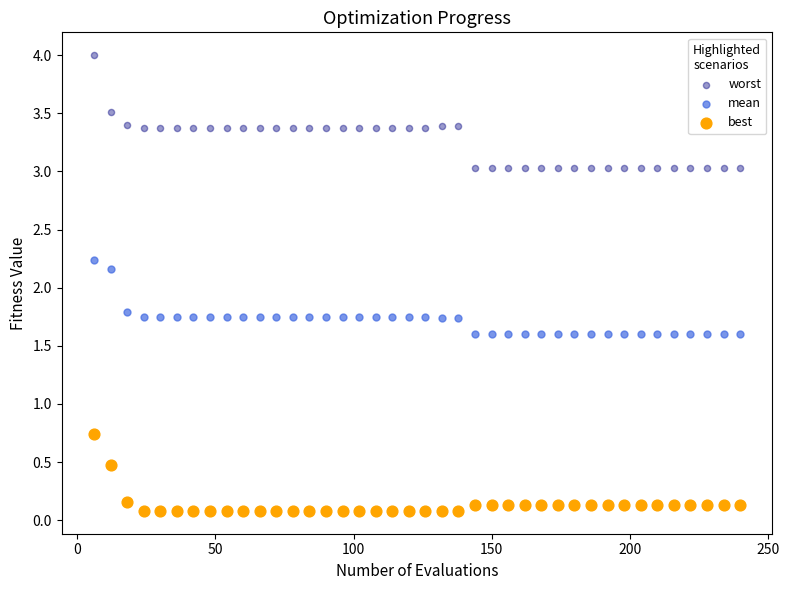

Across all data points, what is the range of Y values (max minus min)?

3.9